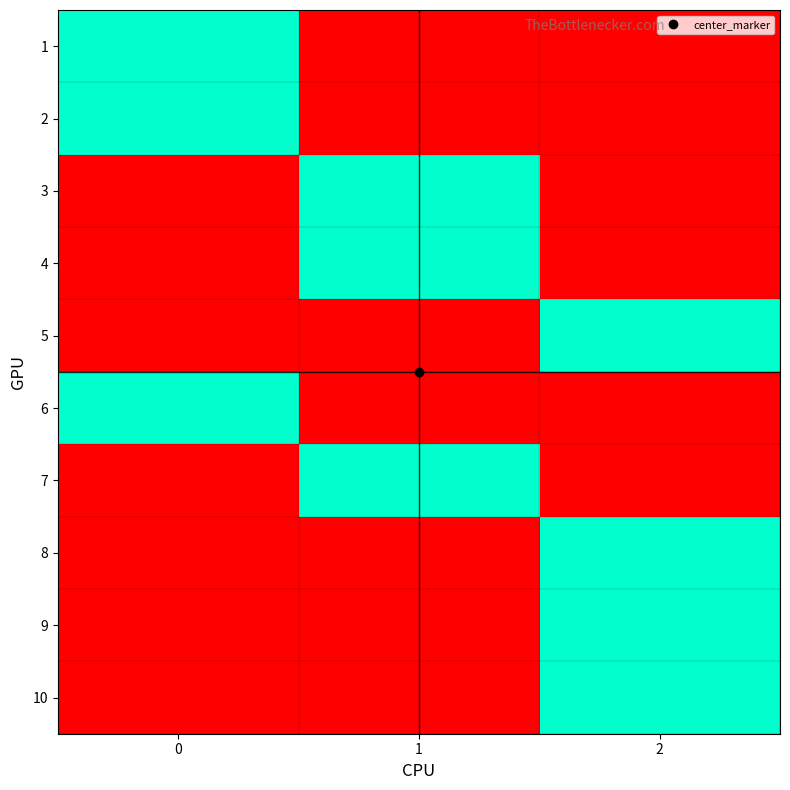

Reading right to left, transcribe all the data shown in this chart.

1: 2=0	1=0	0=1
2: 2=0	1=0	0=1
3: 2=0	1=1	0=0
4: 2=0	1=1	0=0
5: 2=1	1=0	0=0
6: 2=0	1=0	0=1
7: 2=0	1=1	0=0
8: 2=1	1=0	0=0
9: 2=1	1=0	0=0
10: 2=1	1=0	0=0